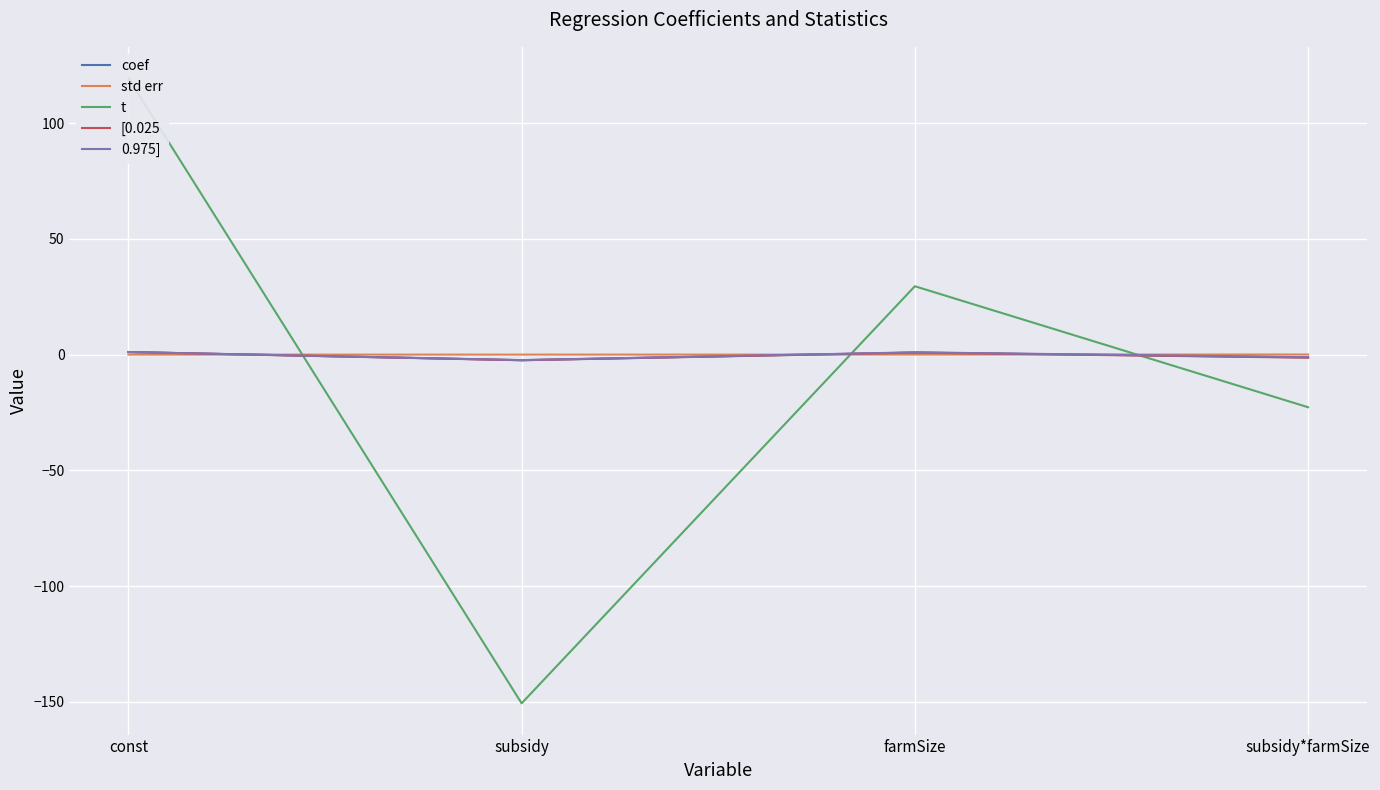

True or false: 0.975] has a value of -3.2 at subsidy.

False